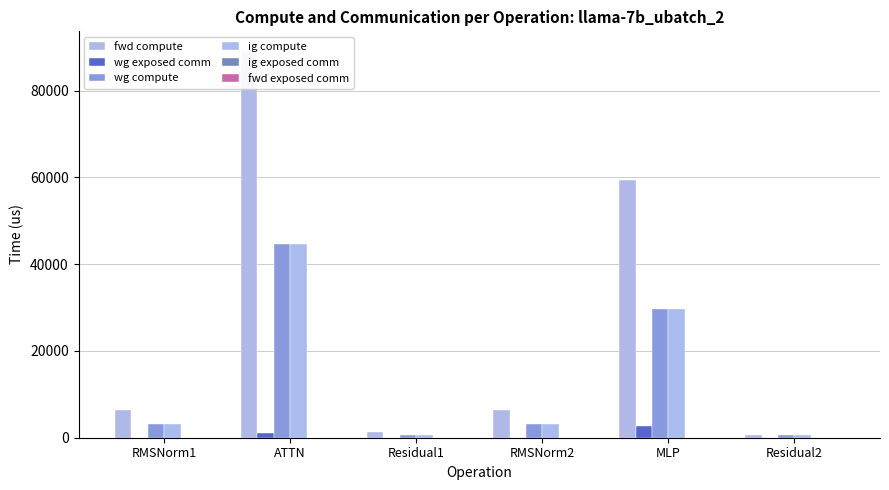

What is the maximum value for ig compute?

44596.1